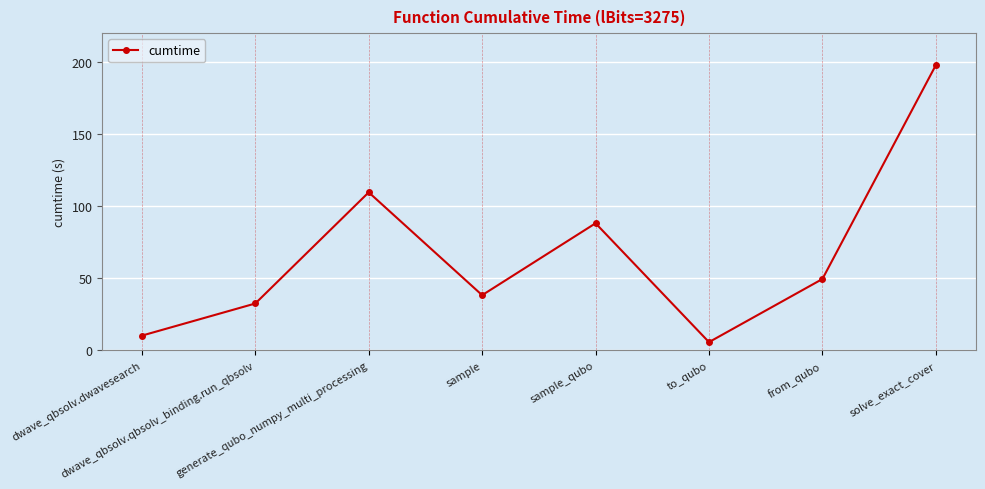

What is the difference between the maximum and minimum values?

192.1